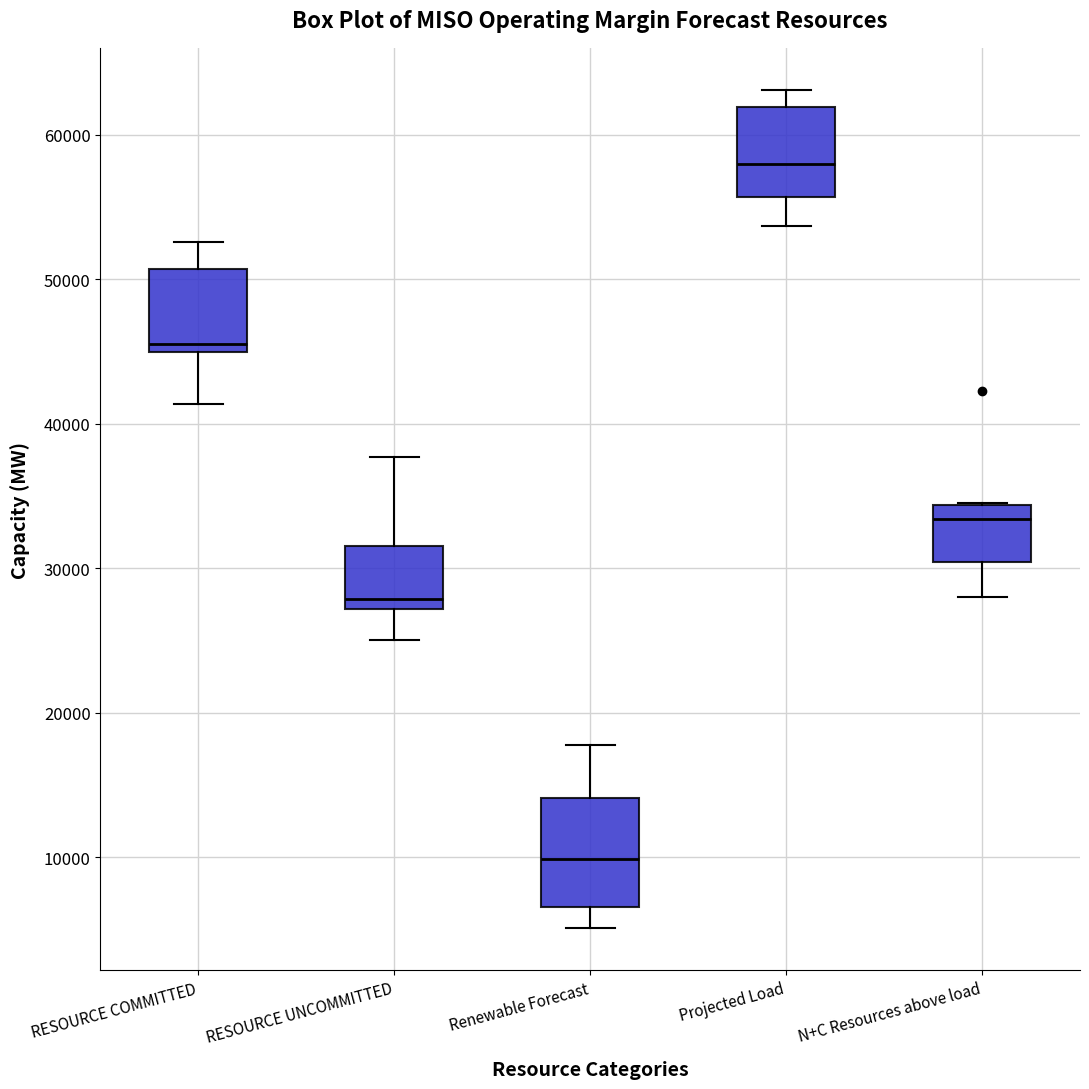

Which box is the tallest, from its lower edge to its upper edge?

Renewable Forecast